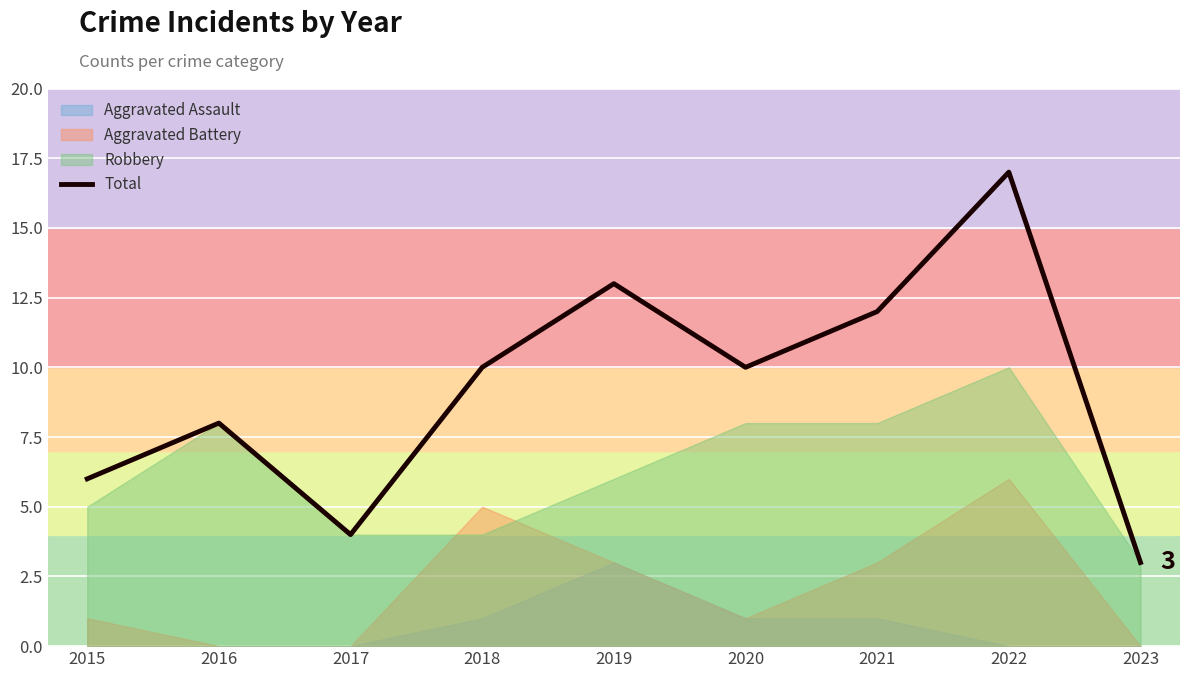

What is the ratio of the value at 2015 to the value at 2021?

0.5